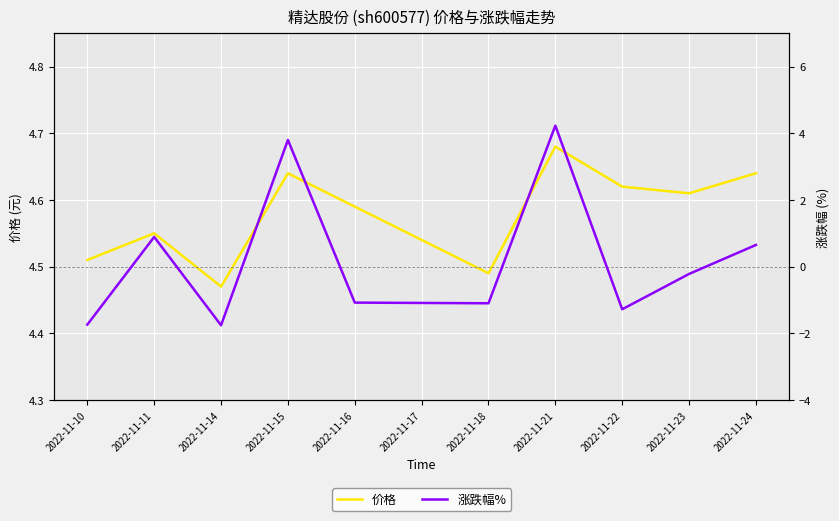

Where is 涨跌幅% nearest to the value 1?

2022-11-11